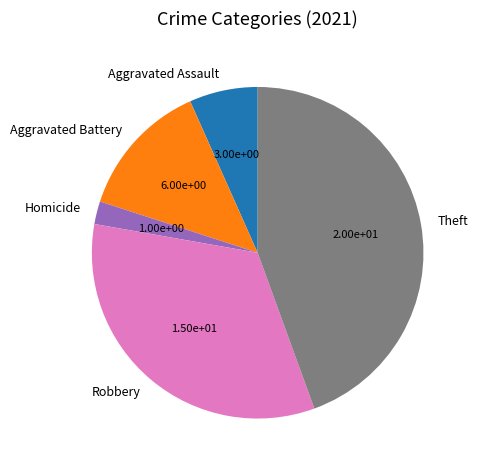

Count the number of slices in the pie.

5